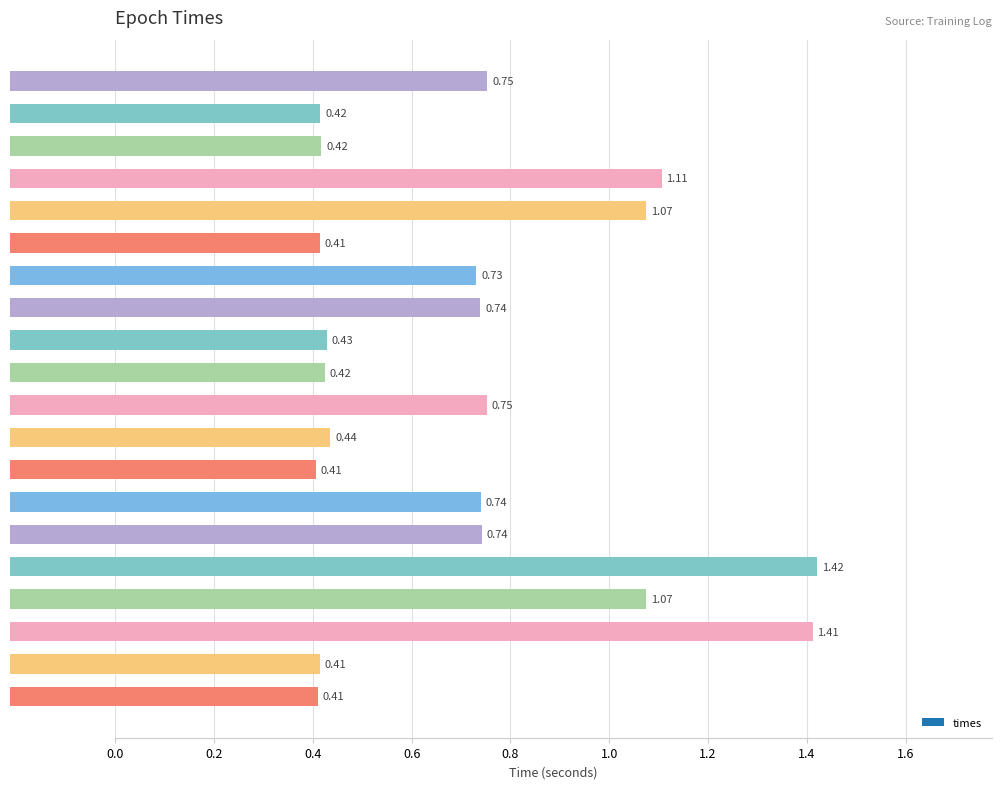

List the labels in order of value, largest first.

Epoch 15, Epoch 17, Epoch 3, Epoch 16, Epoch 4, Epoch 0, Epoch 10, Epoch 14, Epoch 13, Epoch 7, Epoch 6, Epoch 11, Epoch 8, Epoch 9, Epoch 2, Epoch 1, Epoch 18, Epoch 5, Epoch 19, Epoch 12